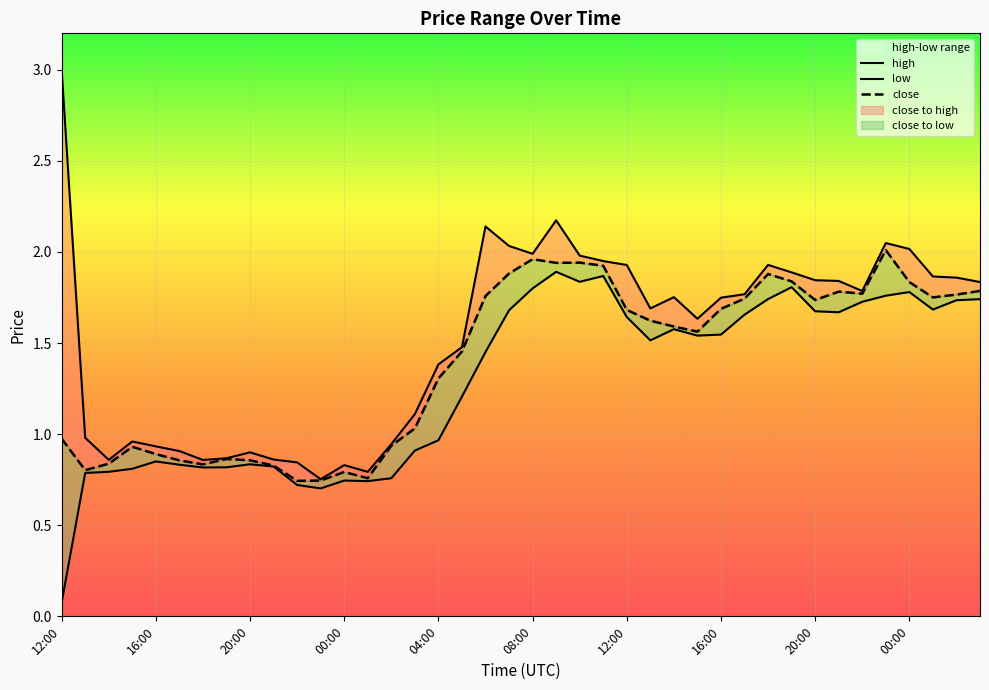

What is the sum of all low values?

51.5